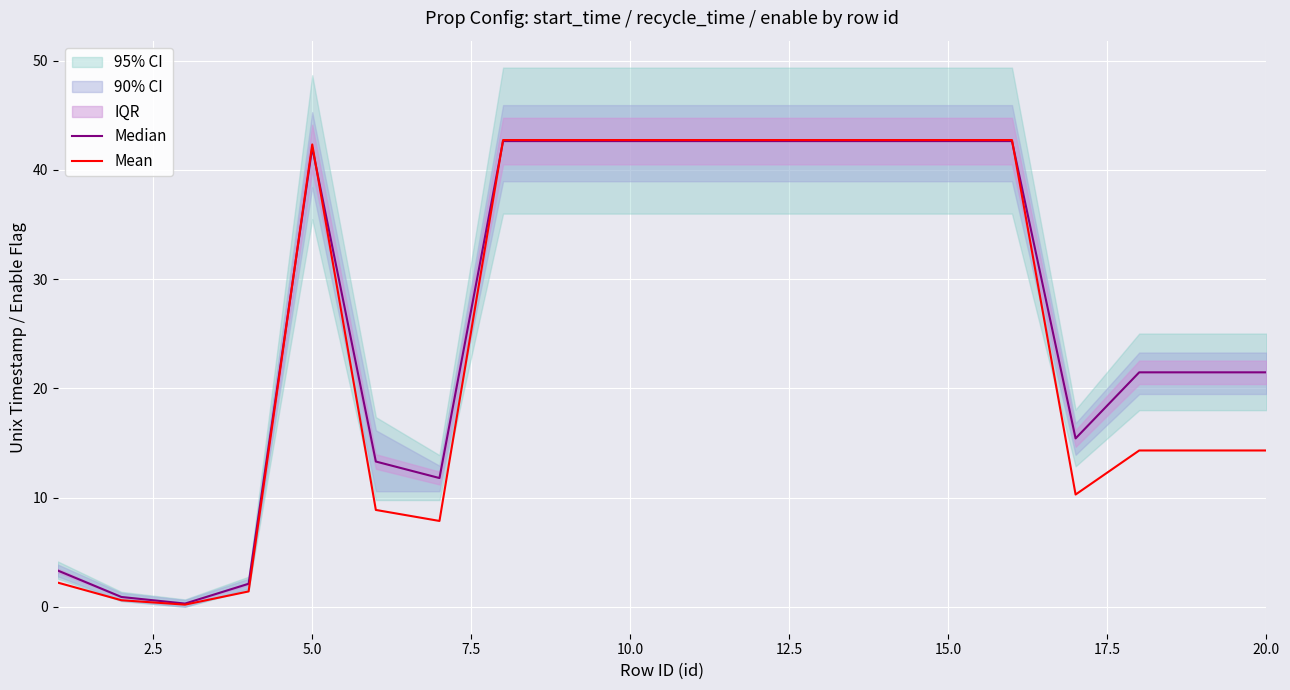

The Mean series shows 14.3 at 20.0. True or false?

True